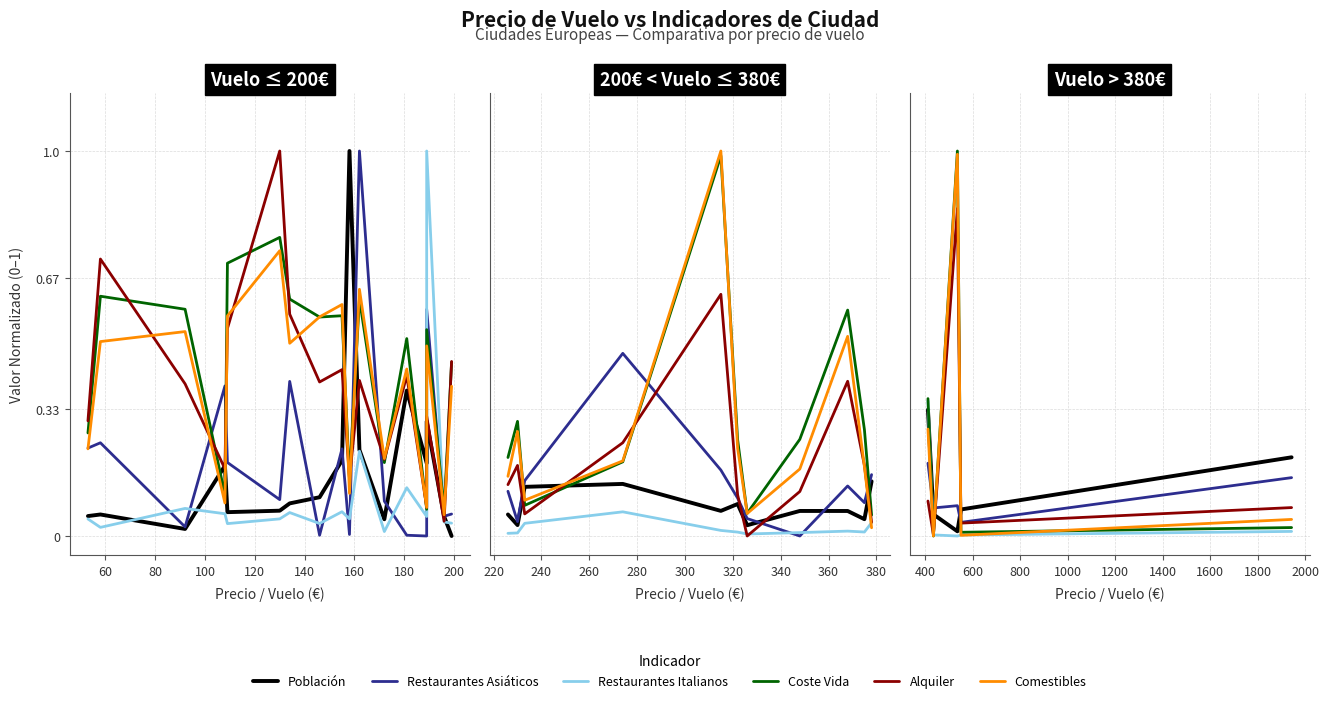

Rank the series by their maximum value, from highest to lowest.

Coste Vida, Comestibles, Alquiler, Restaurantes Italianos, Población, Restaurantes Asiáticos